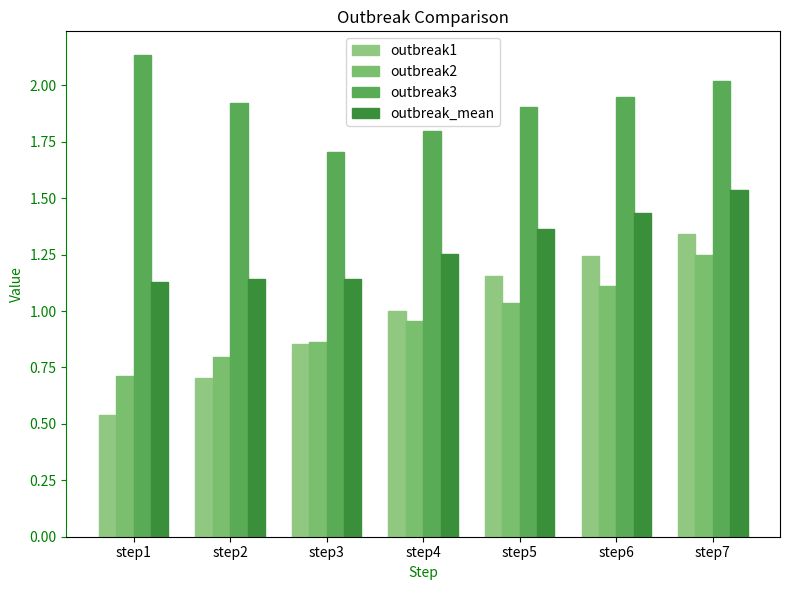

How many series are shown in this chart?

4